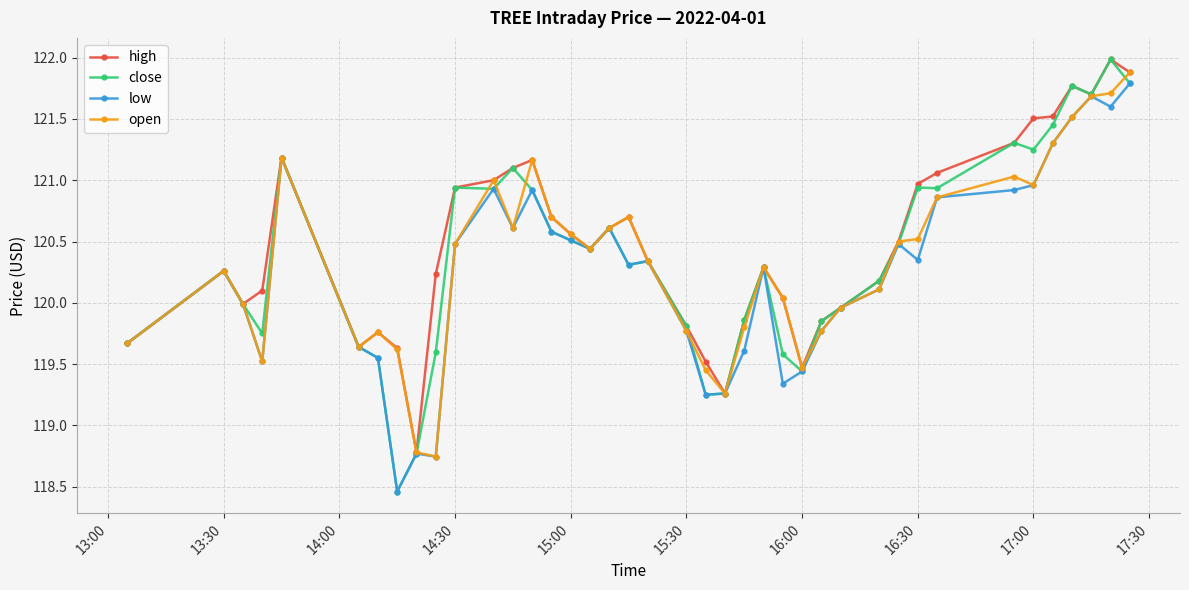

How many series are shown in this chart?

4